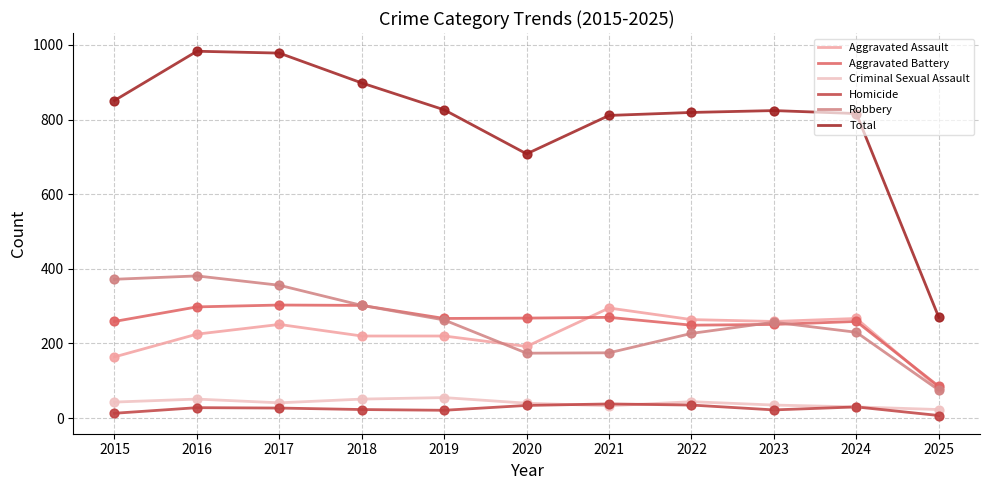

What is the total value across all series at 2022?

1638